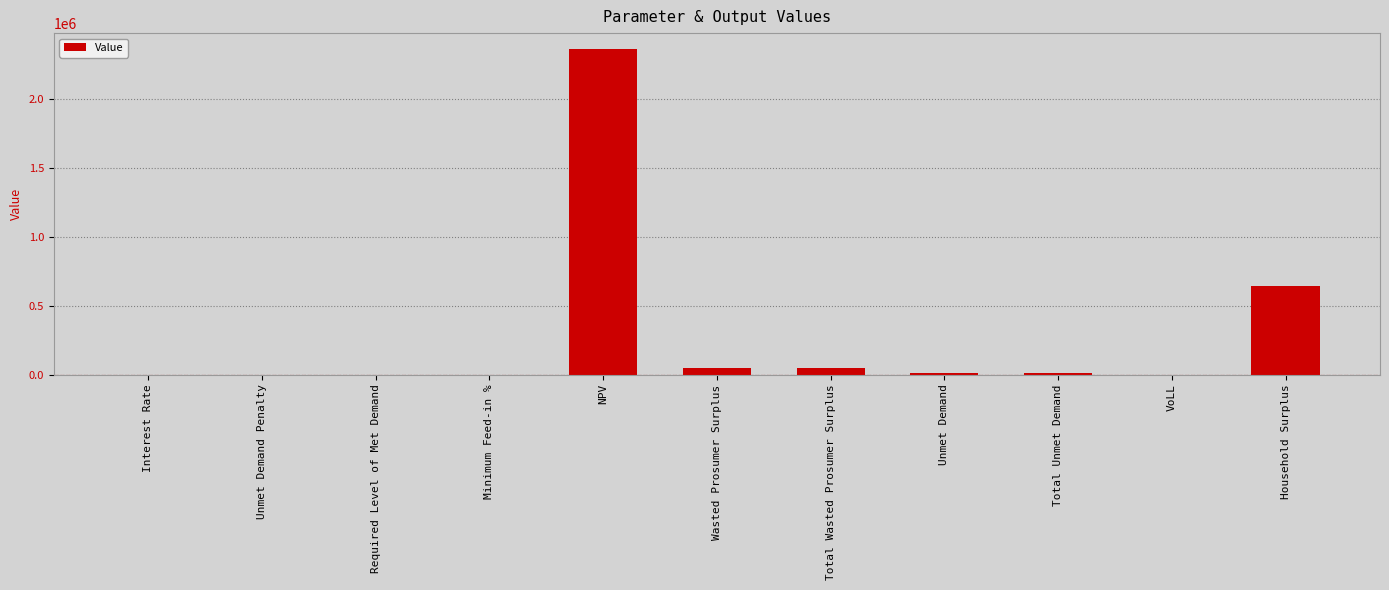

Is it true that the value at Unmet Demand Penalty is -1595955.4?

False